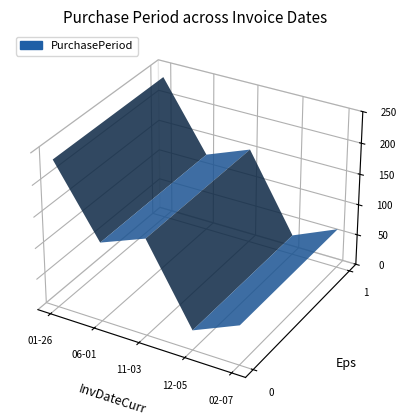

Reading left to right, list all the values displayed in this chart.

2016-01-26=236	2016-06-01=127	2016-11-03=155	2016-12-05=32	2017-02-07=64